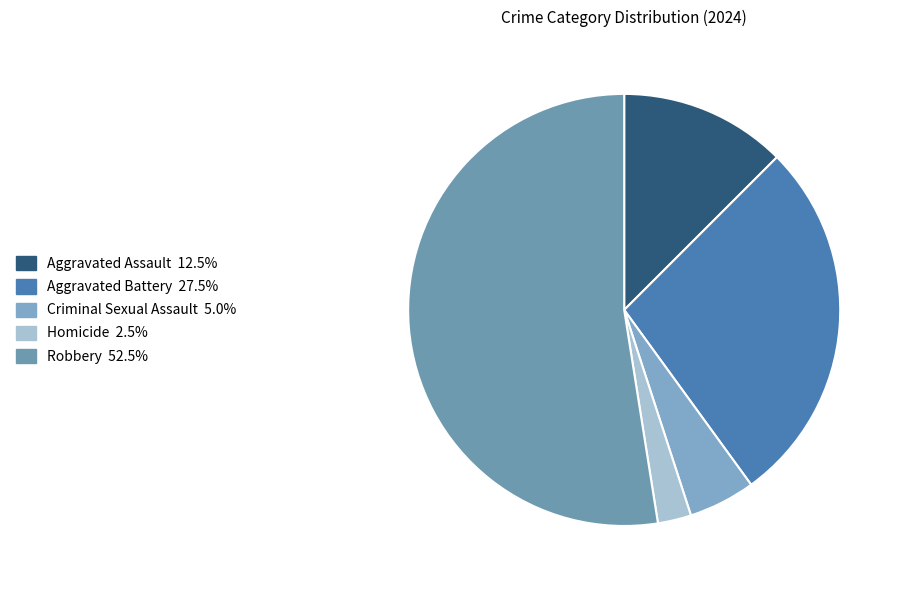

What is the ratio of the value at Aggravated Battery to the value at Homicide?

11.0